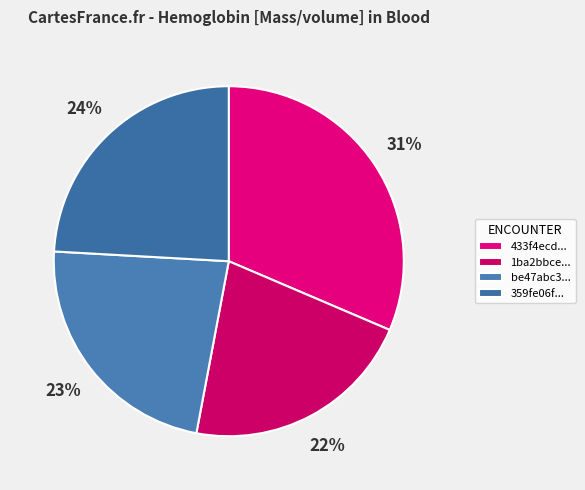

How many slices are in this pie chart?

4